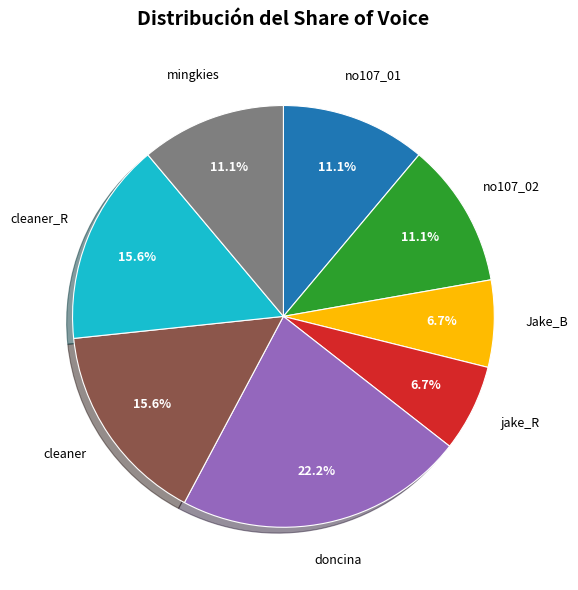

Combined, do no107_02 and mingkies account for over 50%?

No